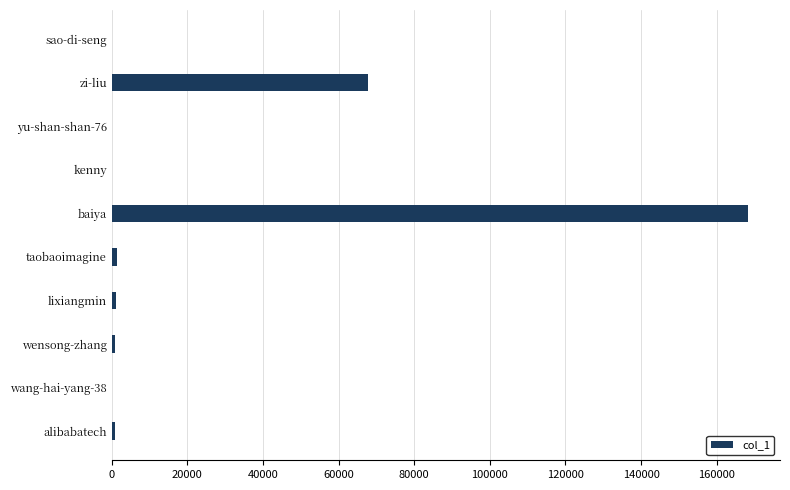

What is the sum of all values?

240920